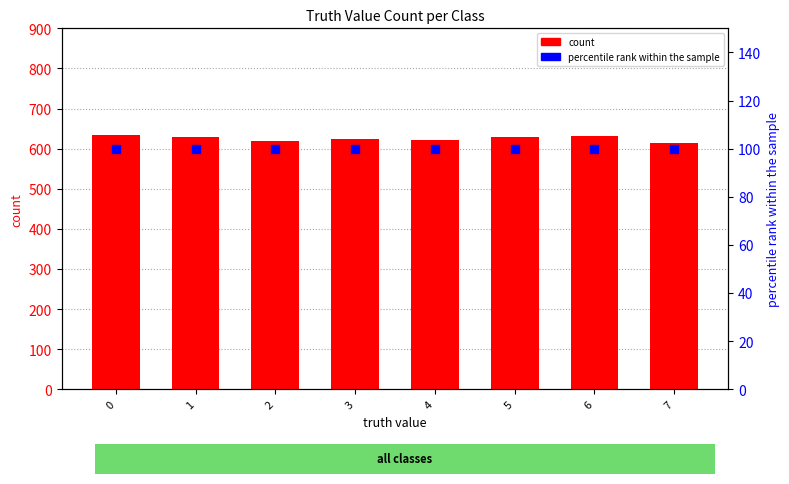

Which series contains the lowest Y value?

percentile rank within the sample